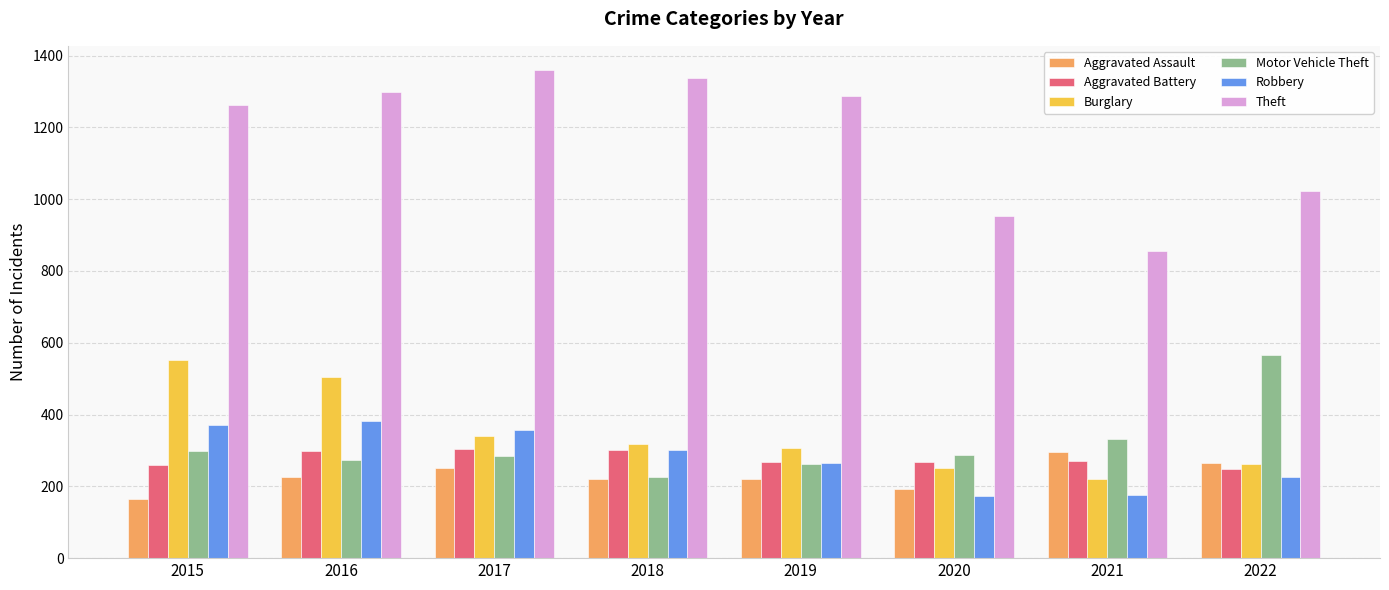

What is the difference between the maximum and second lowest values in the Aggravated Assault series?

103